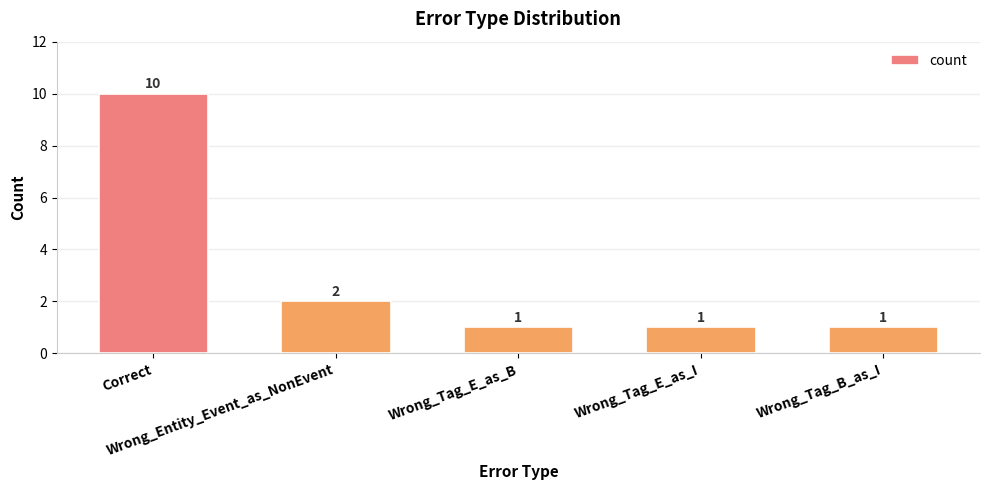

The value at Wrong_Entity_Event_as_NonEvent is 2. True or false?

True